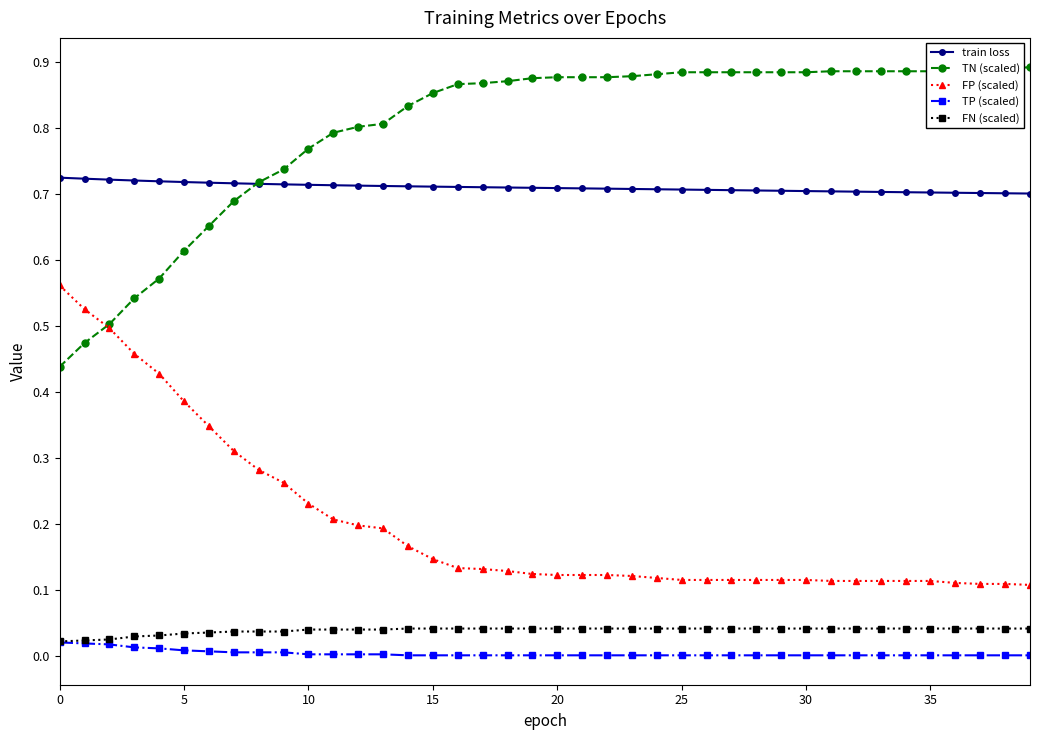

True or false: FN (scaled) and FP (scaled) intersect in this chart.

False